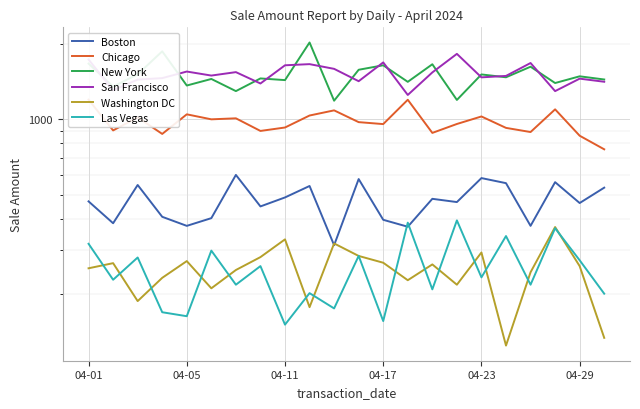

How many lines are shown in the chart?

6